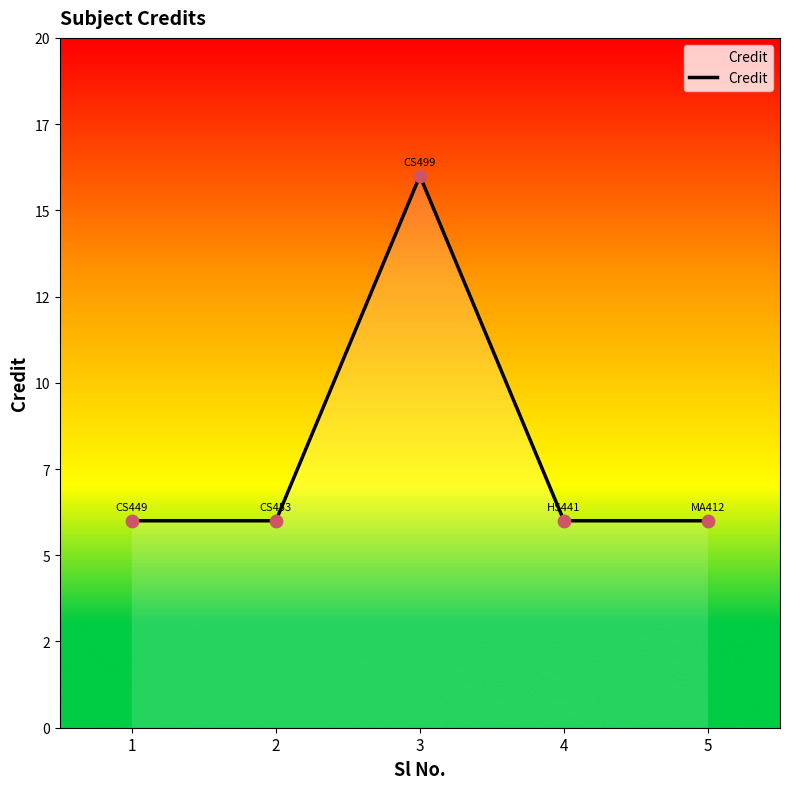

What is the ratio of the value at 5 to the value at 1?

1.0